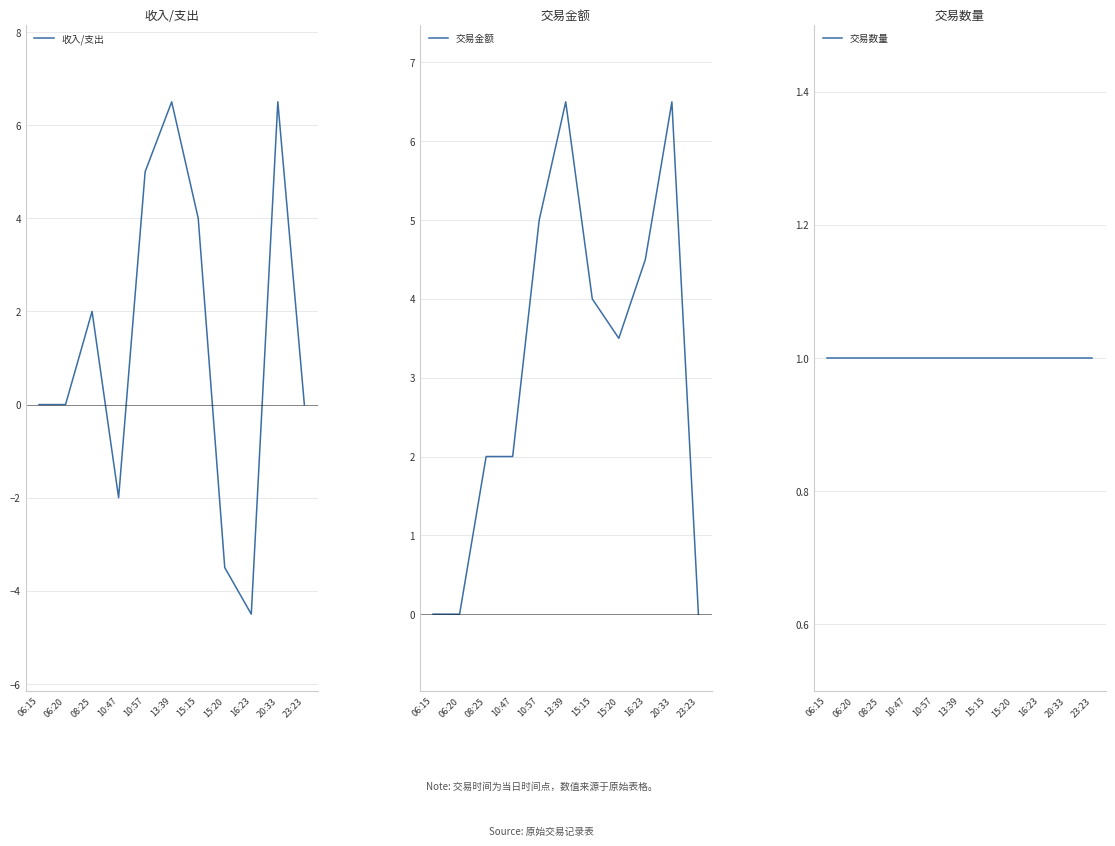

At which category does the chart reach its minimum across all series?

16:23